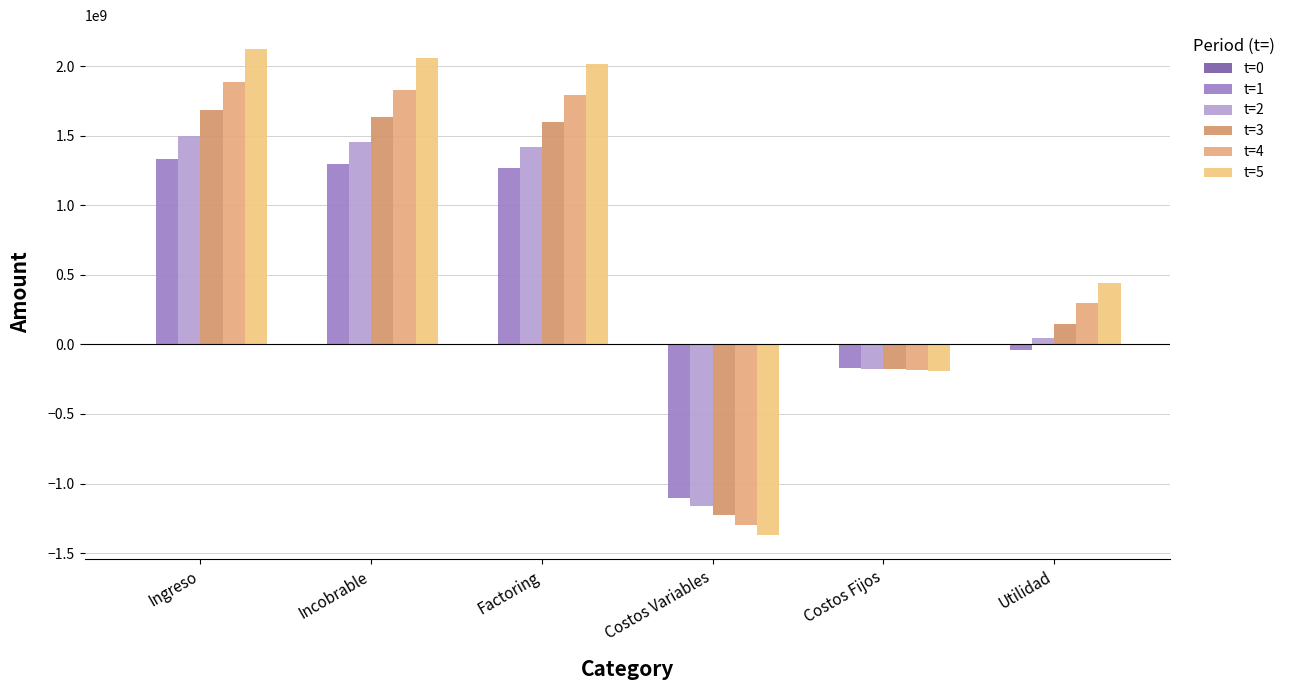

Which series has the largest range (max minus min)?

t=5